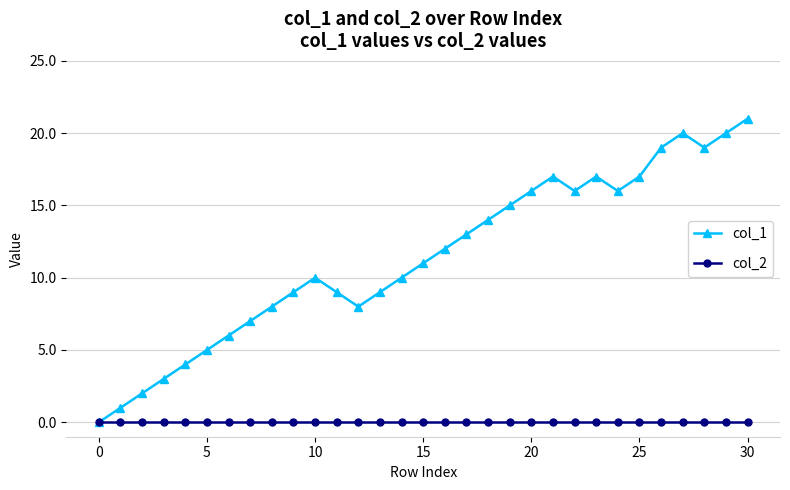

Reading right to left, list all the values displayed in this chart.

col_1: 21	20	19	20	19	17	16	17	16	17	16	15	14	13	12	11	10	9	8	9	10	9	8	7	6	5	4	3	2	1	0
col_2: 0	0	0	0	0	0	0	0	0	0	0	0	0	0	0	0	0	0	0	0	0	0	0	0	0	0	0	0	0	0	0